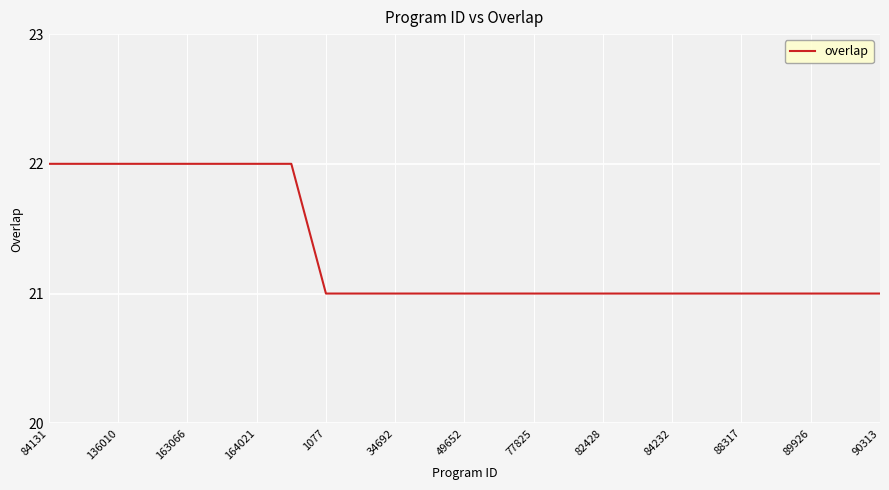

What is the minimum value shown in the chart?

21